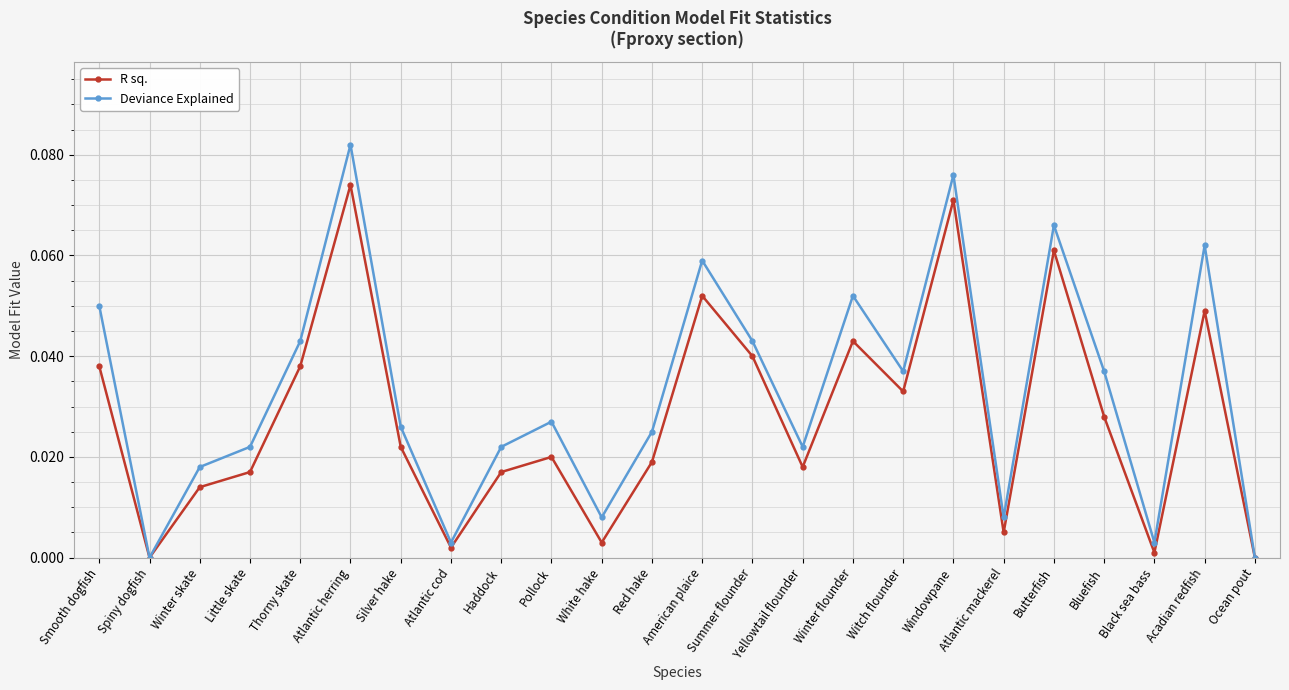

The Deviance Explained series shows 0.0 at Yellowtail flounder. True or false?

True